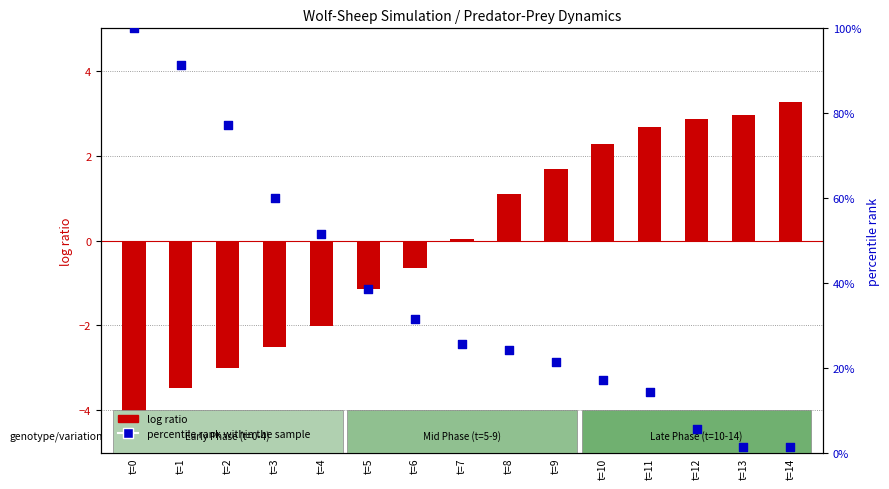

What is the total value across all series at t=8?

25.4